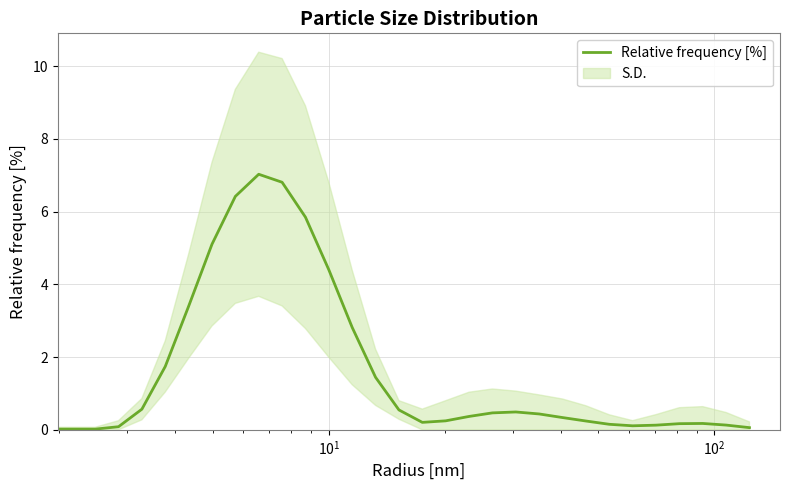

The value at 12 is 2.4. True or false?

False